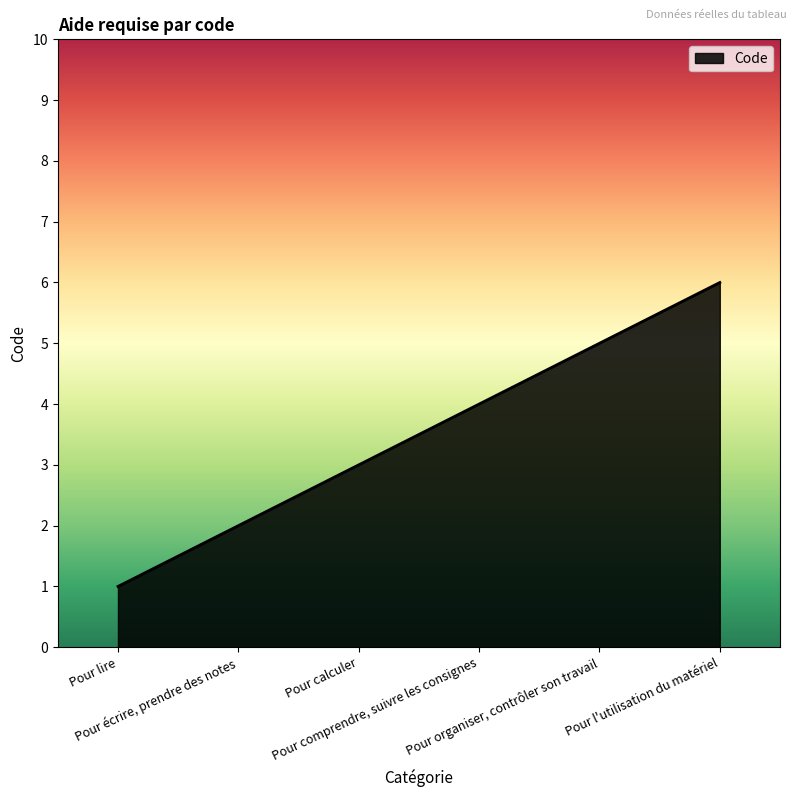

What is the change in value from Pour écrire, prendre des notes to Pour comprendre, suivre les consignes?

+2